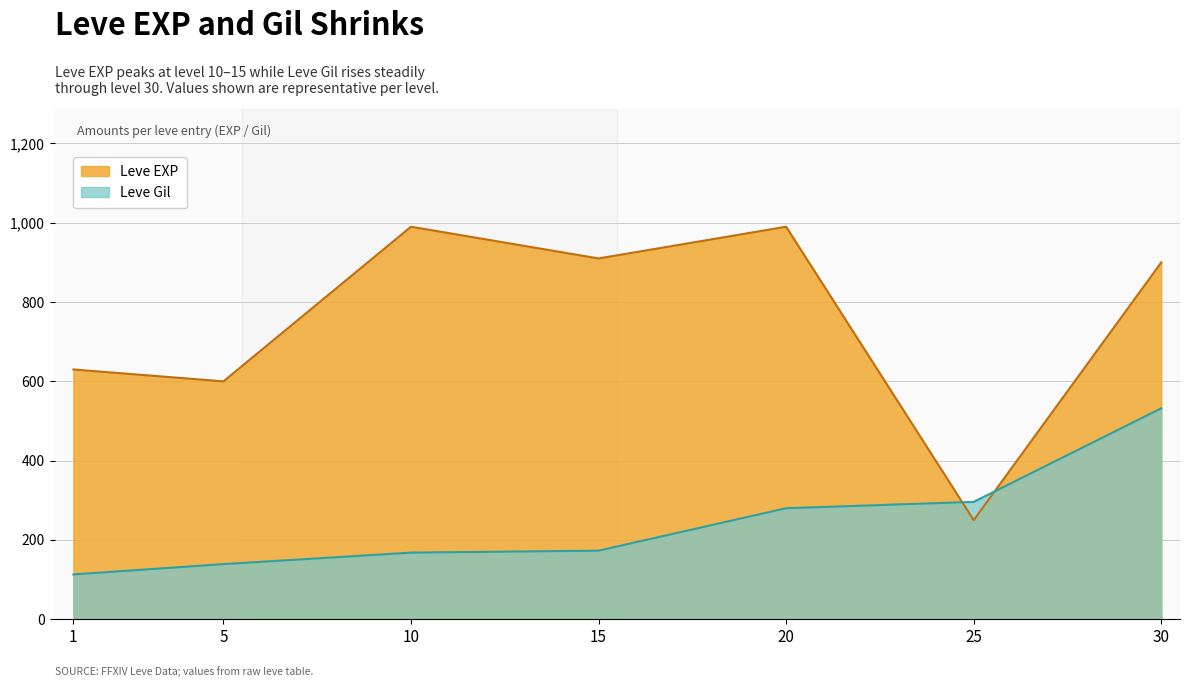

Is it true that Leve EXP equals 990 at 10?

True